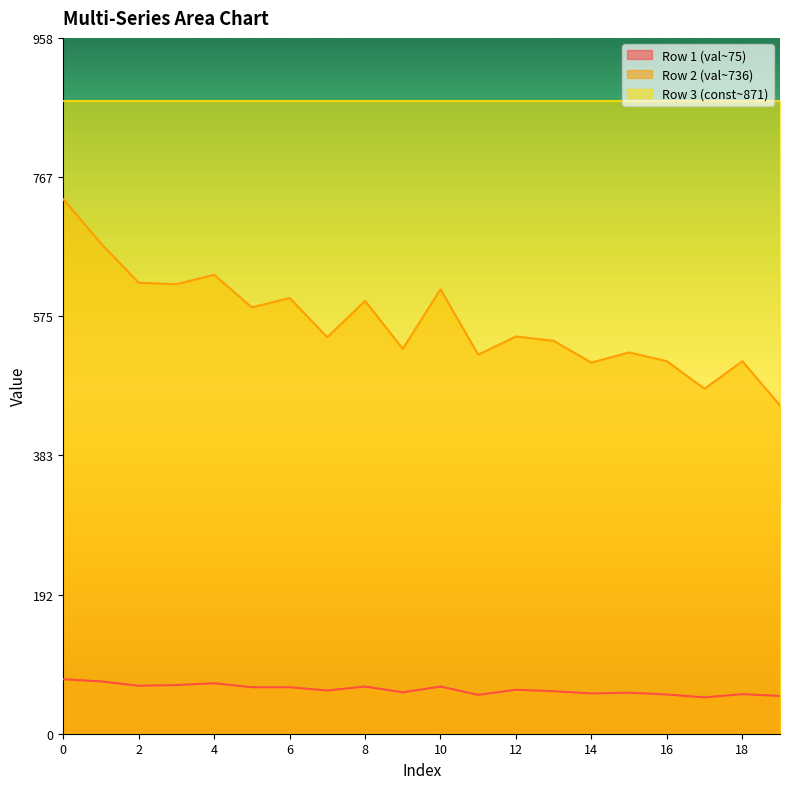

True or false: Row 1 (val~75) and Row 2 (val~736) intersect in this chart.

False